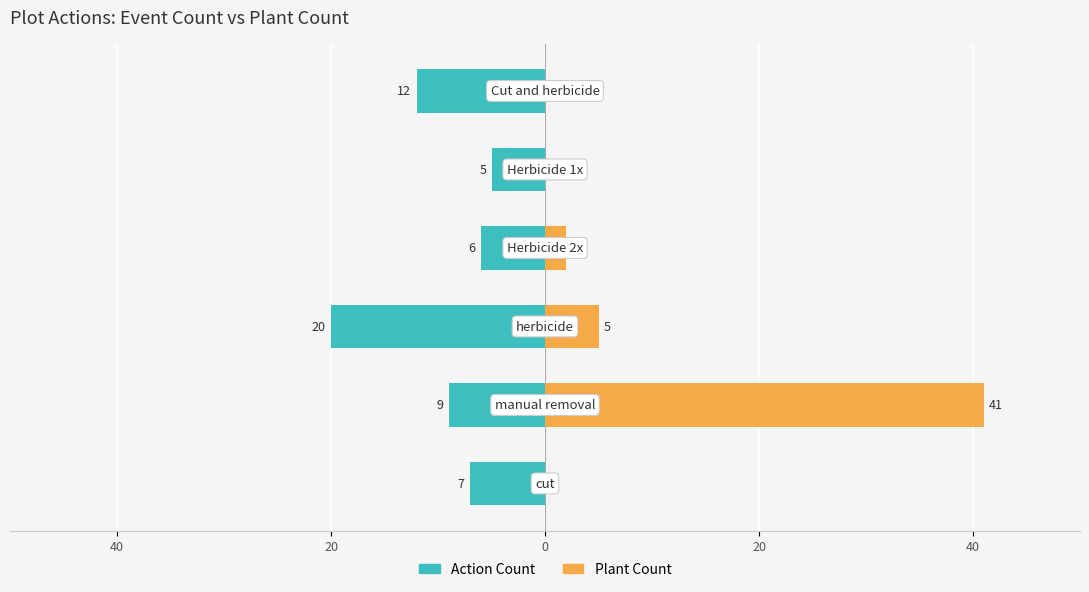

Which series has the widest spread of values?

Plant Count